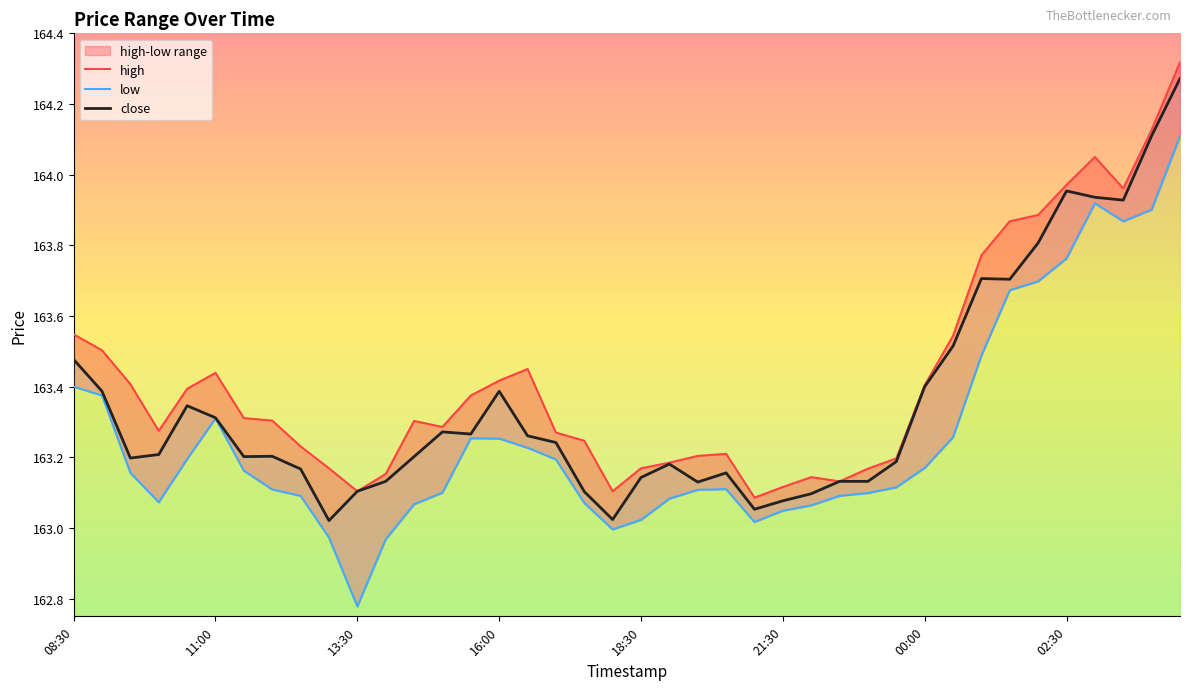

True or false: low has more than 1 points higher than both neighbors.

True